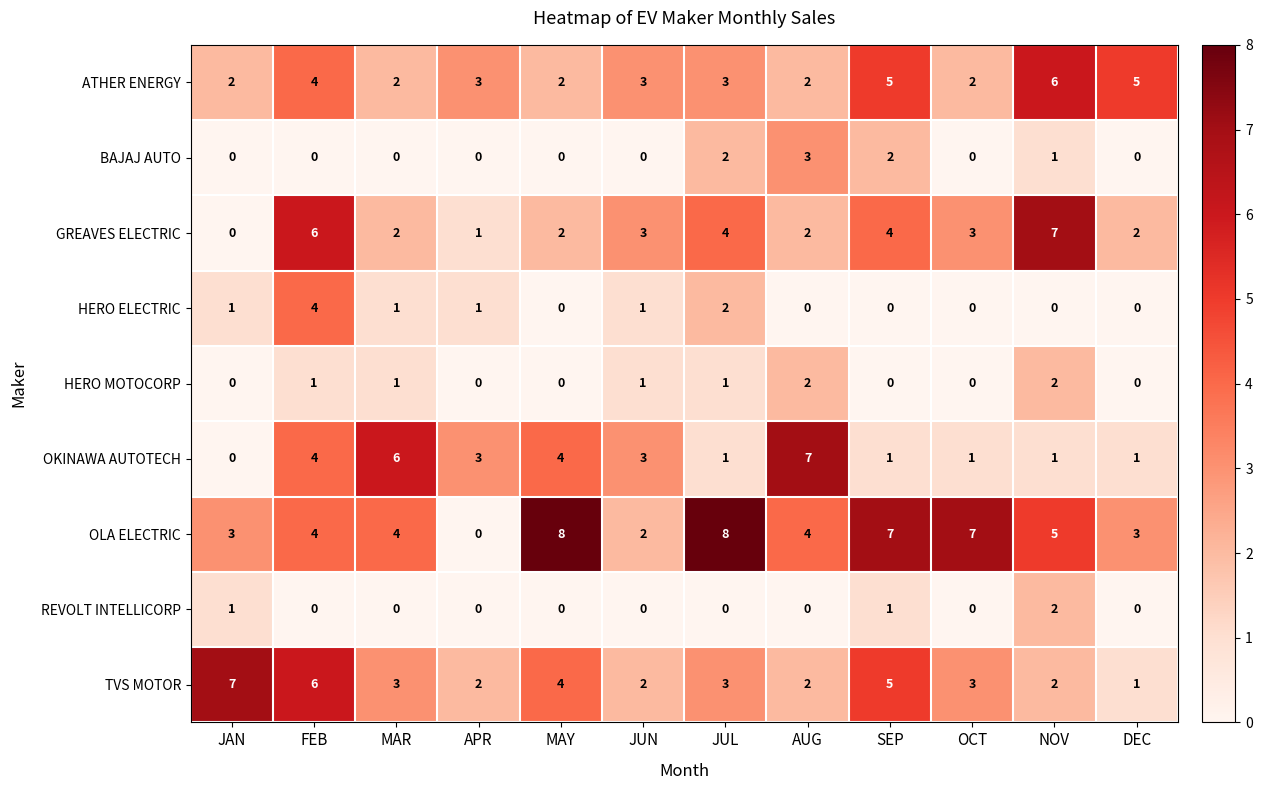

What is the average value of the OKINAWA AUTOTECH series?

3